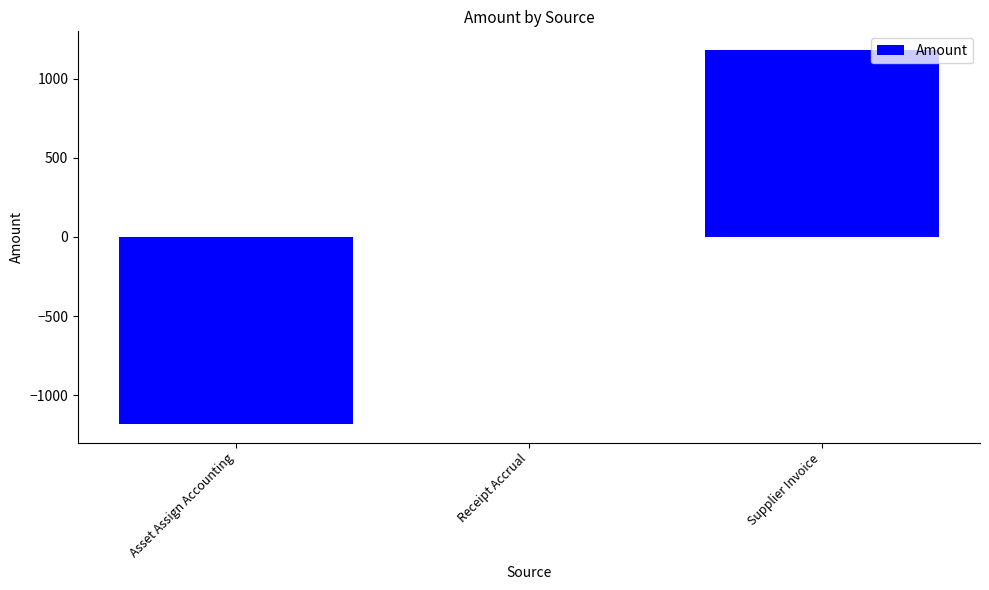

Which category has the highest value across all series?

Supplier Invoice